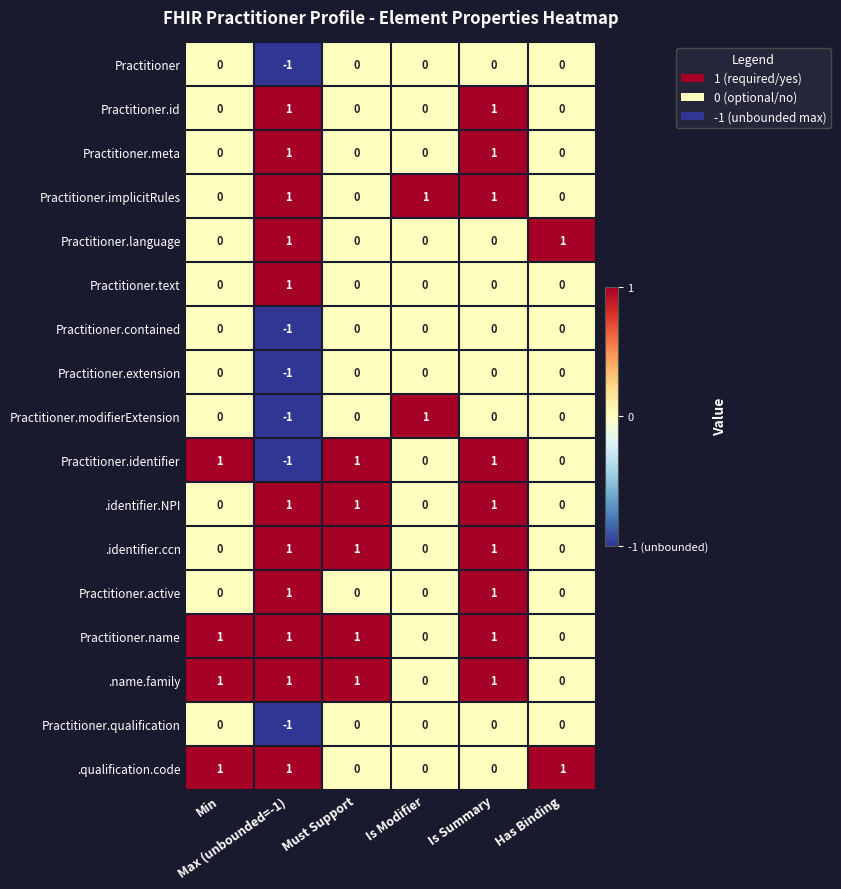

How many Practitioner.active values are between 0 and 1?

6